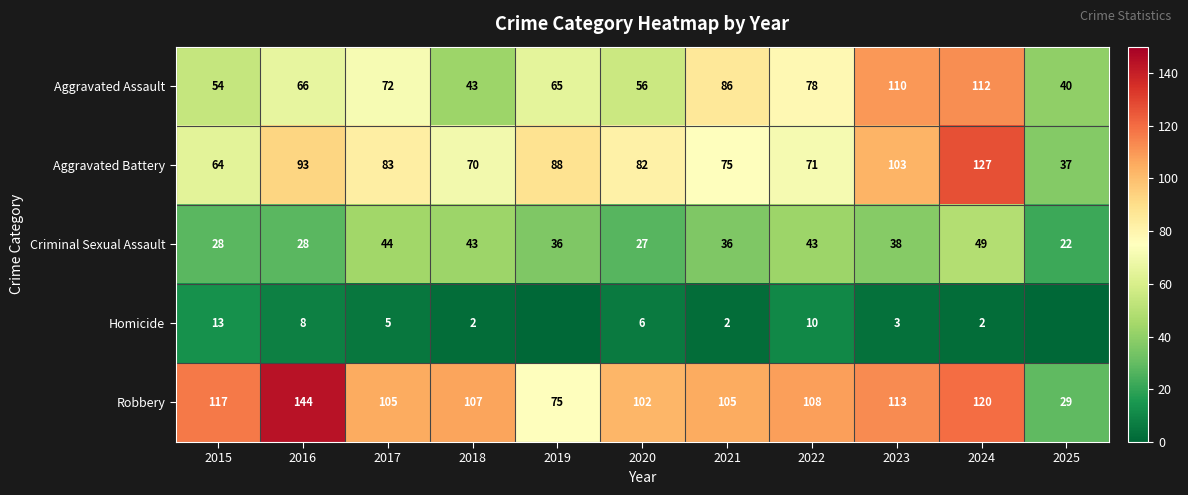

What is the difference between the maximum and minimum values in the Aggravated Assault series?

72